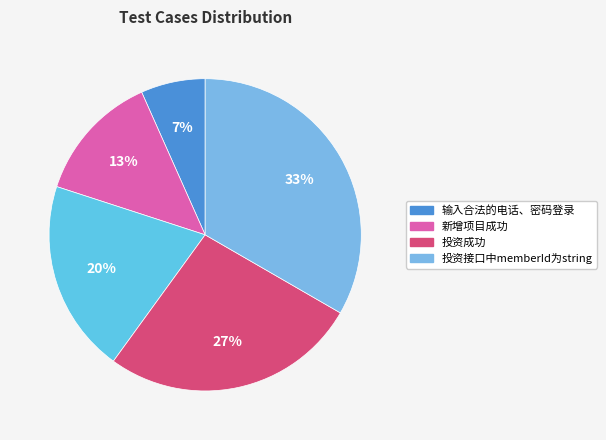

Which category has the smallest portion of the pie?

输入合法的电话、密码登录